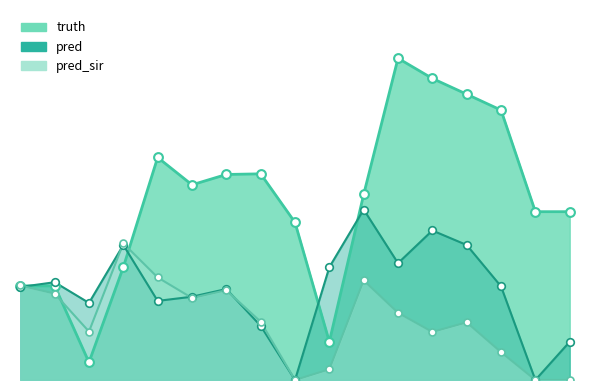

Which series has the largest total across all categories?

truth